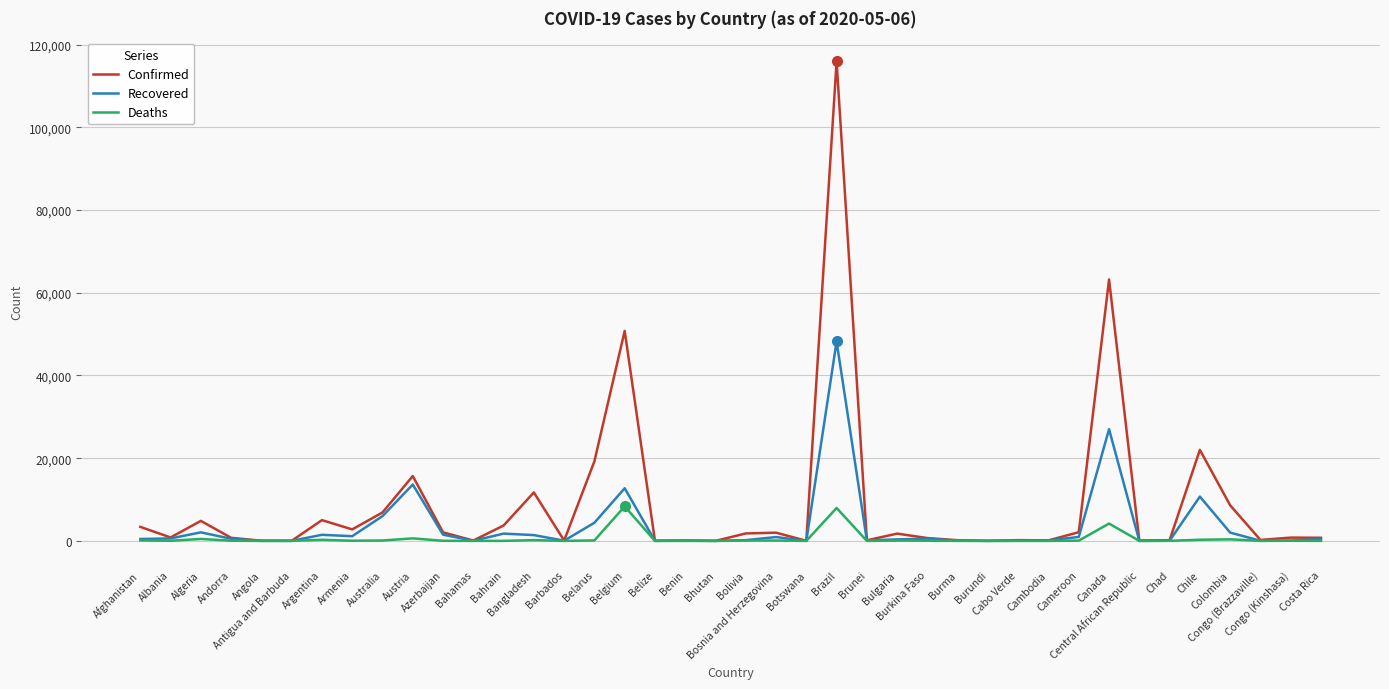

List the series in order of their peak value, highest first.

Confirmed, Recovered, Deaths